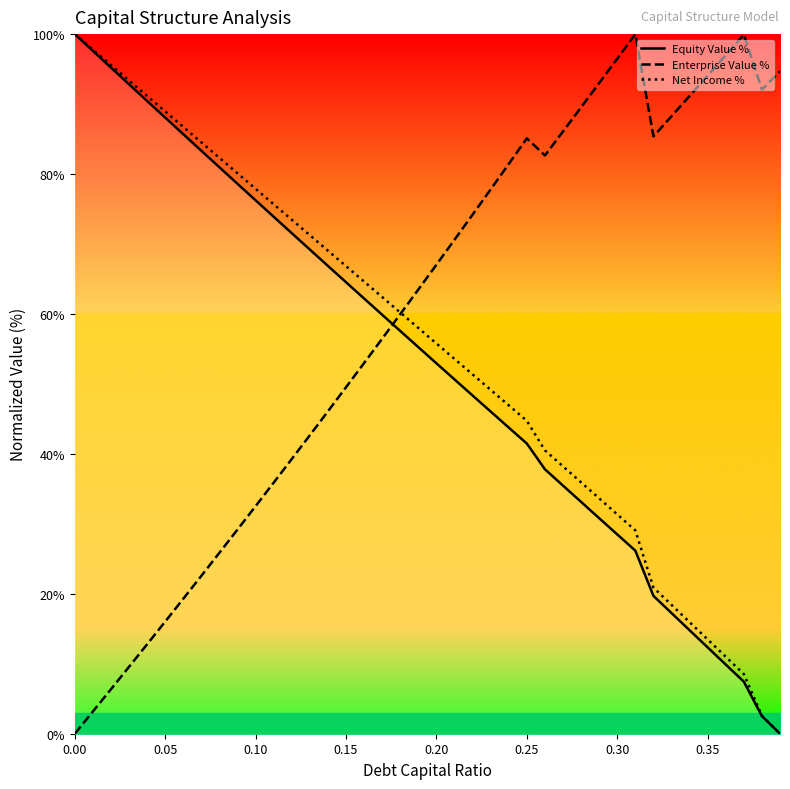

List the series in order of their overall mean, highest first.

Enterprise Value %, Net Income %, Equity Value %